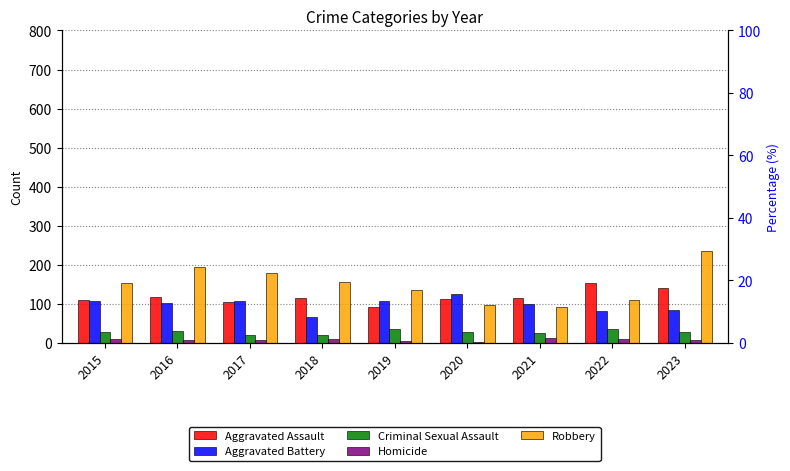

Reading left to right, extract all data points from this chart.

Aggravated Assault: 2015=110	2016=118	2017=105	2018=115	2019=92	2020=113	2021=115	2022=154	2023=140
Aggravated Battery: 2015=108	2016=102	2017=108	2018=67	2019=108	2020=125	2021=100	2022=81	2023=85
Criminal Sexual Assault: 2015=28	2016=30	2017=21	2018=21	2019=35	2020=28	2021=26	2022=36	2023=29
Homicide: 2015=9	2016=7	2017=8	2018=10	2019=5	2020=2	2021=13	2022=9	2023=8
Robbery: 2015=154	2016=194	2017=178	2018=155	2019=135	2020=97	2021=91	2022=111	2023=236